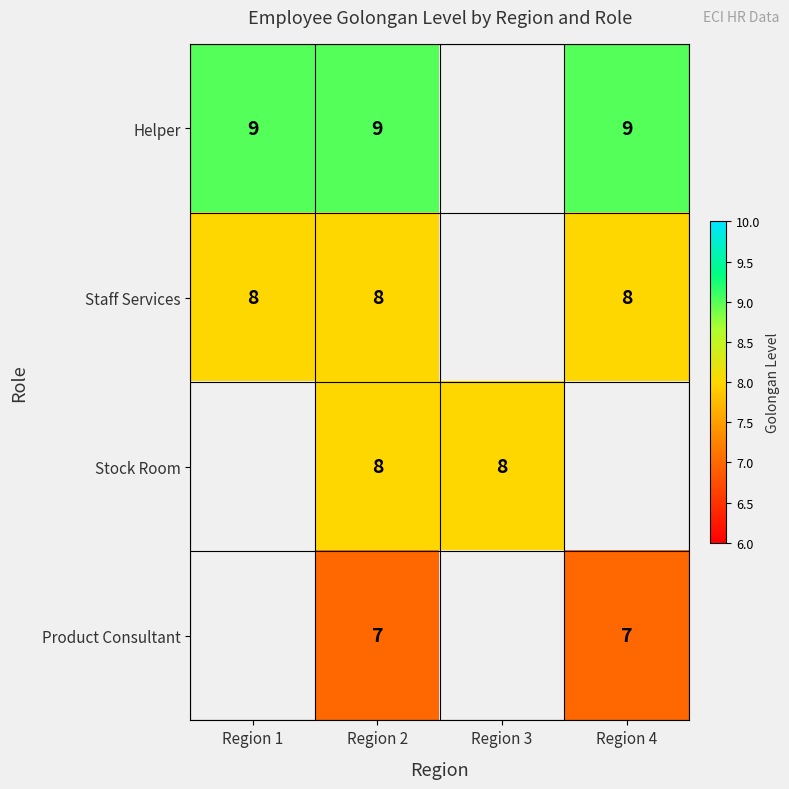

The value of Helper at Region 2 is 9. True or false?

True